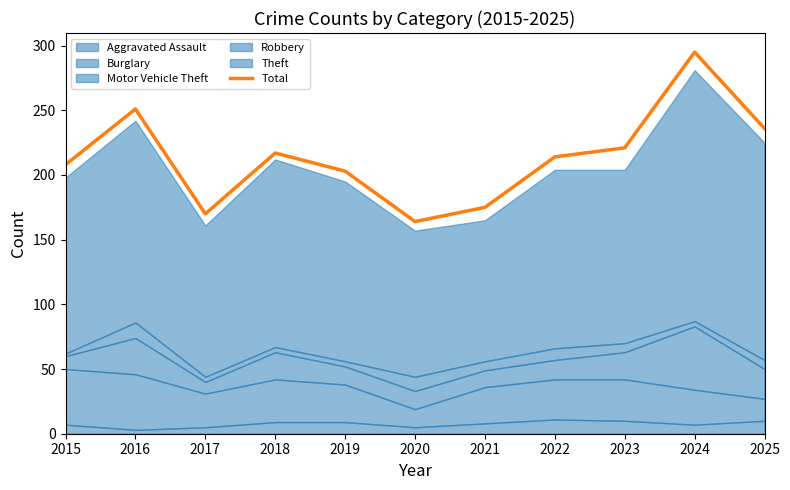

What is the value of the 6th point from the left?

164